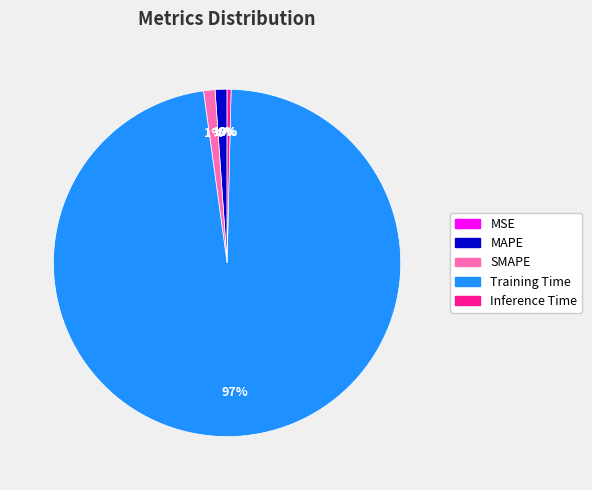

Combined, do Inference Time and MAPE account for over 50%?

No